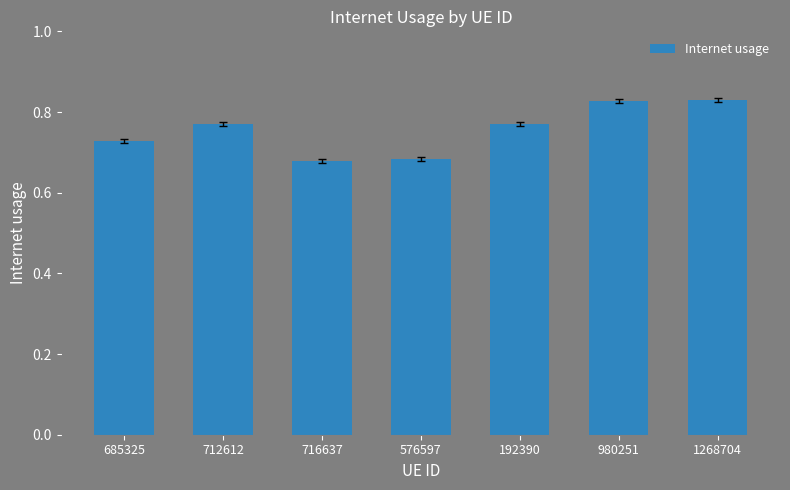

The chart shows a value of 0.6 at 980251. True or false?

False